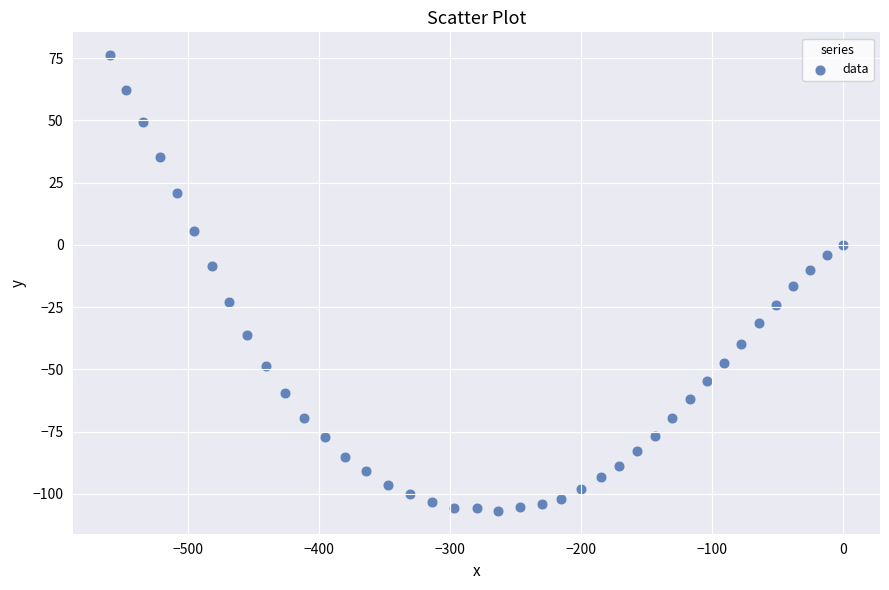

What is the range of X values (max minus min)?

559.9